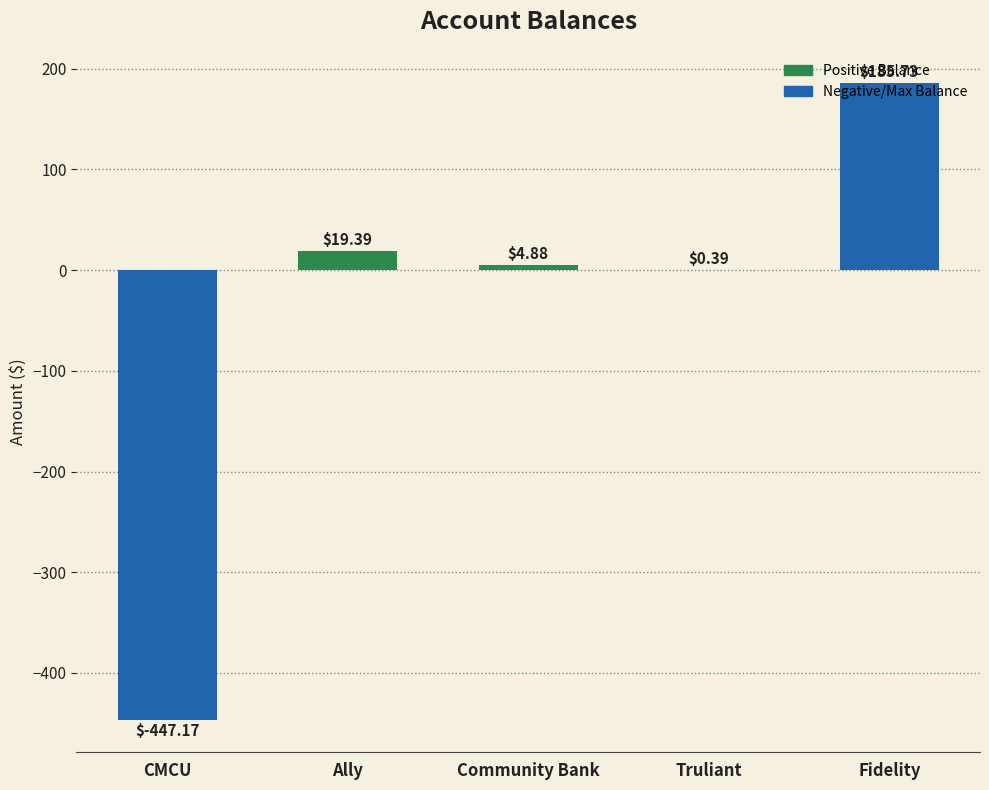

Where is the data nearest to the value -130?

Truliant